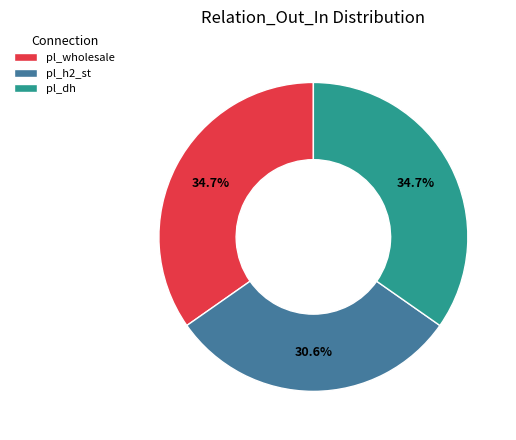

How many slices are in this pie chart?

3